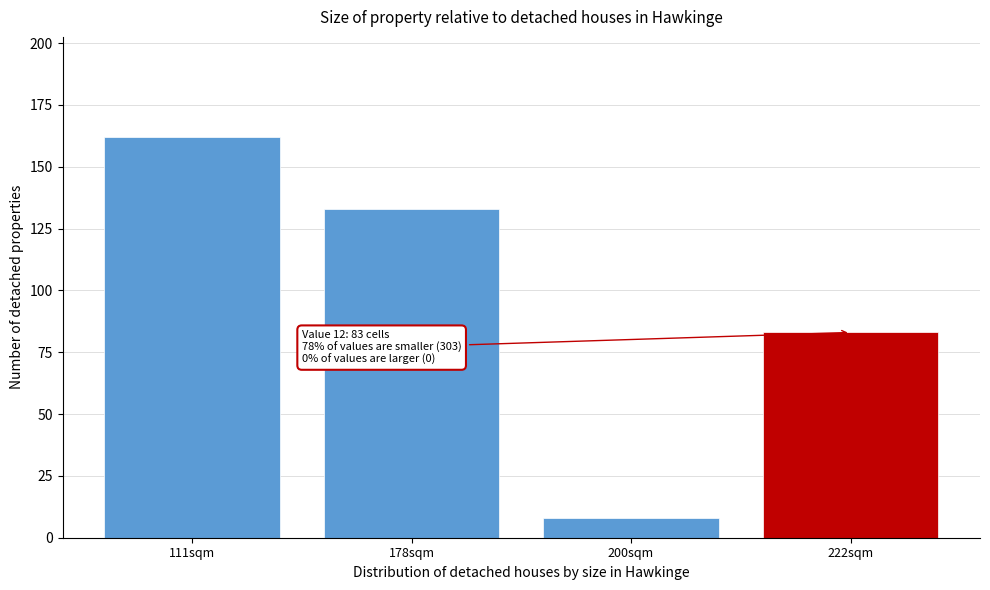

Reading right to left, list all the values displayed in this chart.

83	8	133	162